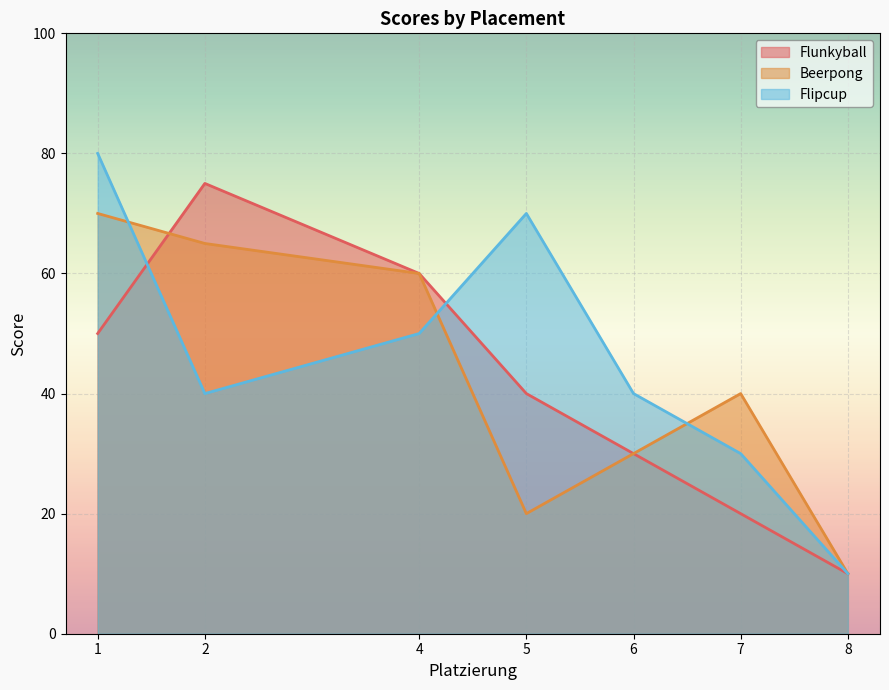

What is the sum of all Beerpong values?

295